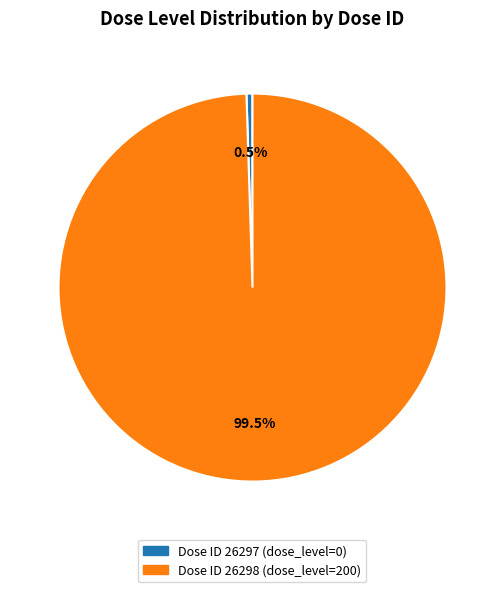

To the nearest percent, what is the difference between the largest and smallest slice percentages?

99%